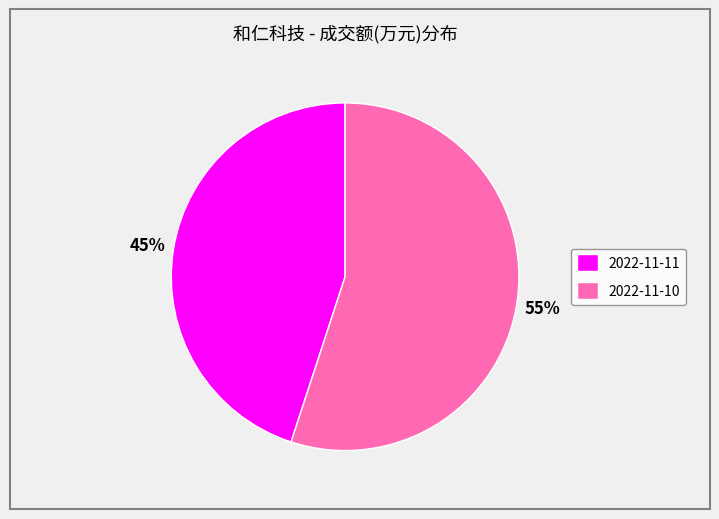

To the nearest percent, what portion does 2022-11-10 represent?

55%